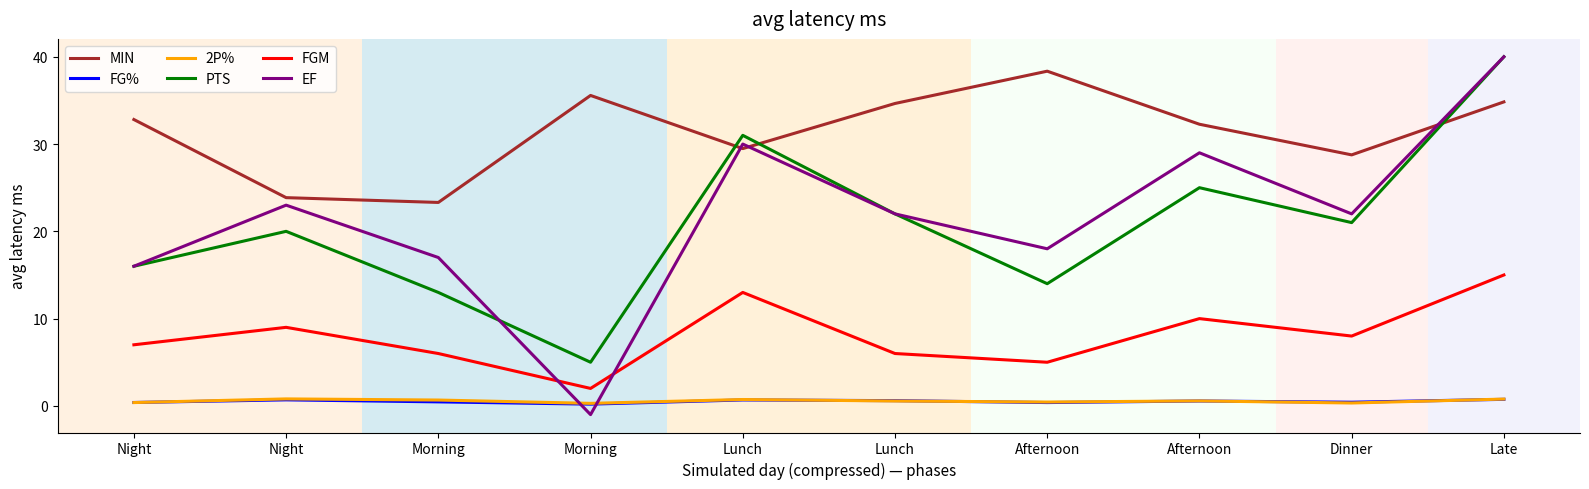

How many lines are shown in the chart?

6